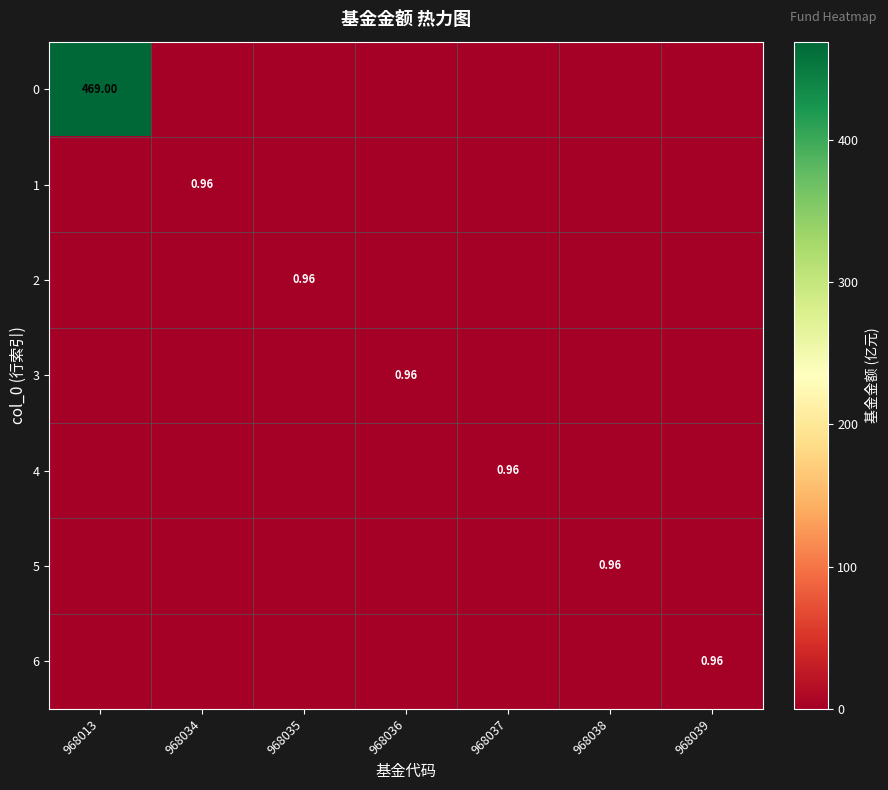

Which category has the highest value across all series?

968013